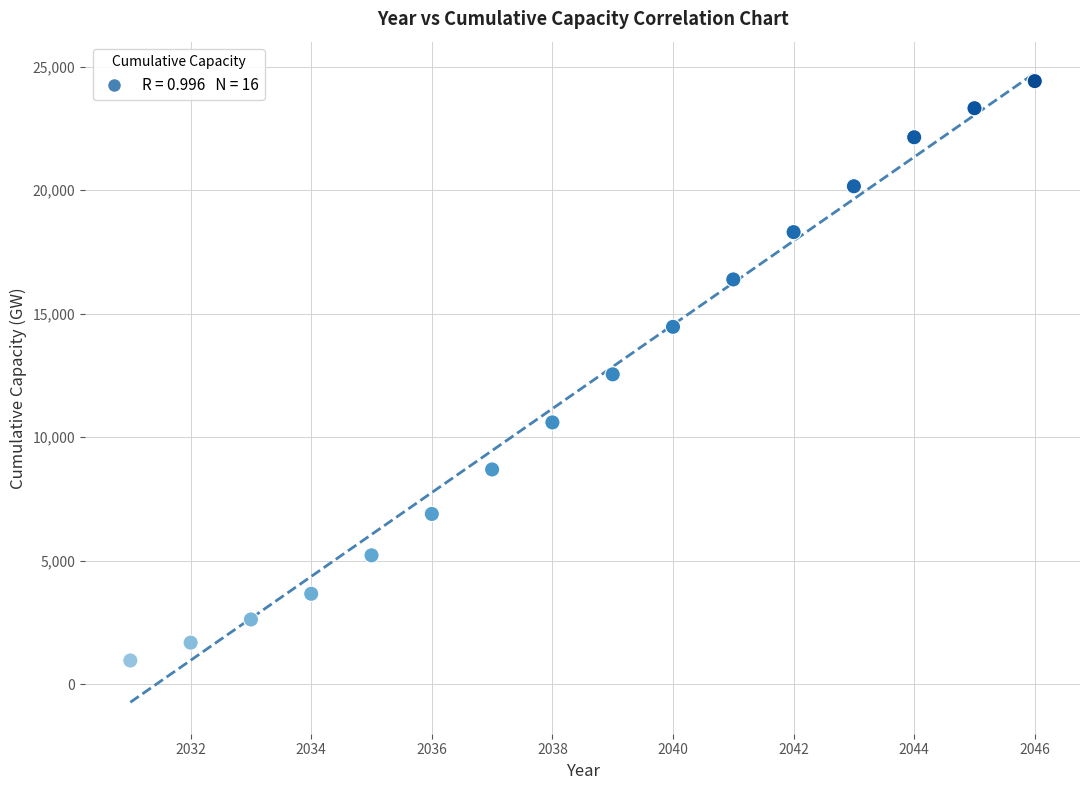

What is the range of Y values (max minus min)?

23448.6